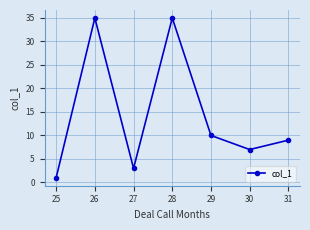

How many points are higher than both their immediate neighbors (excluding endpoints)?

2